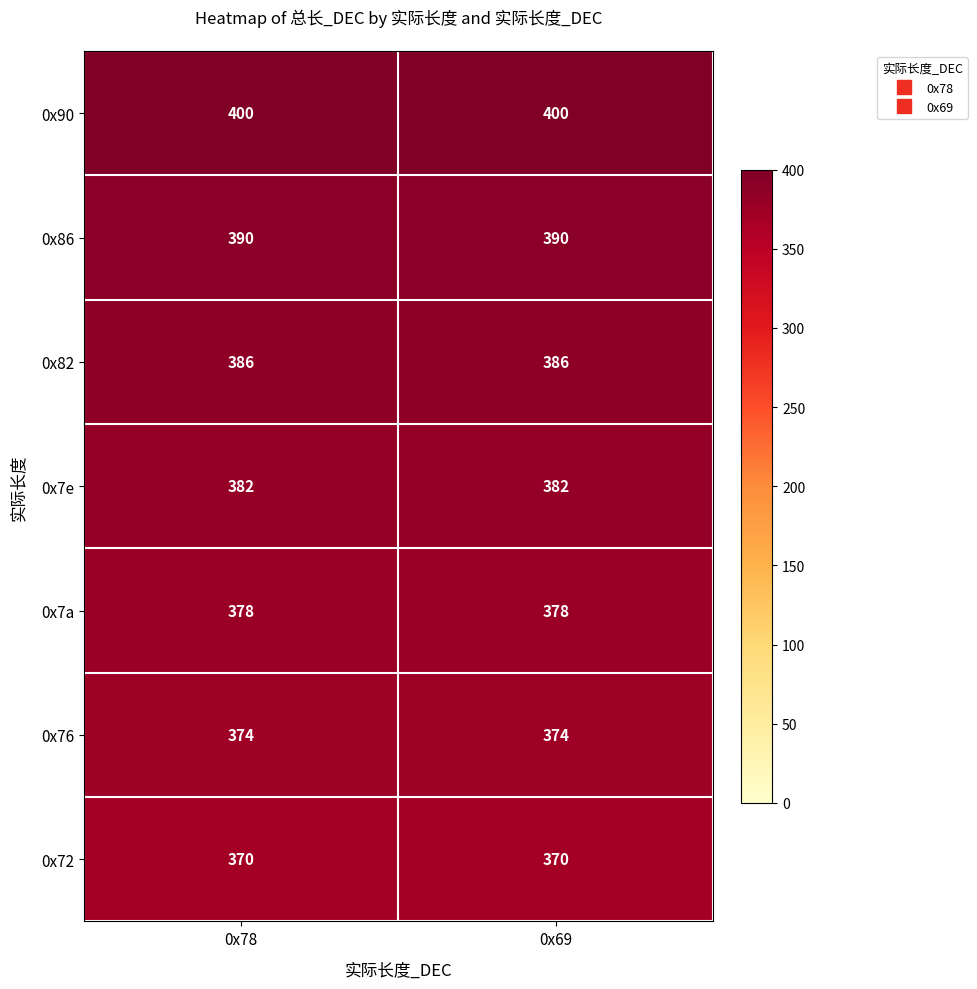

List the series in order of their peak value, lowest first.

0x72, 0x76, 0x7a, 0x7e, 0x82, 0x86, 0x90